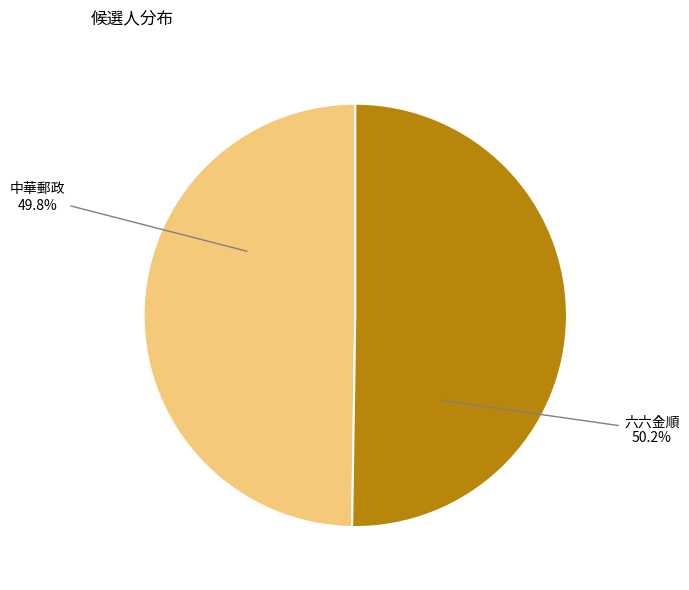

Approximately how many times larger is the value at 六六金順 compared to 中華郵政?

1.0